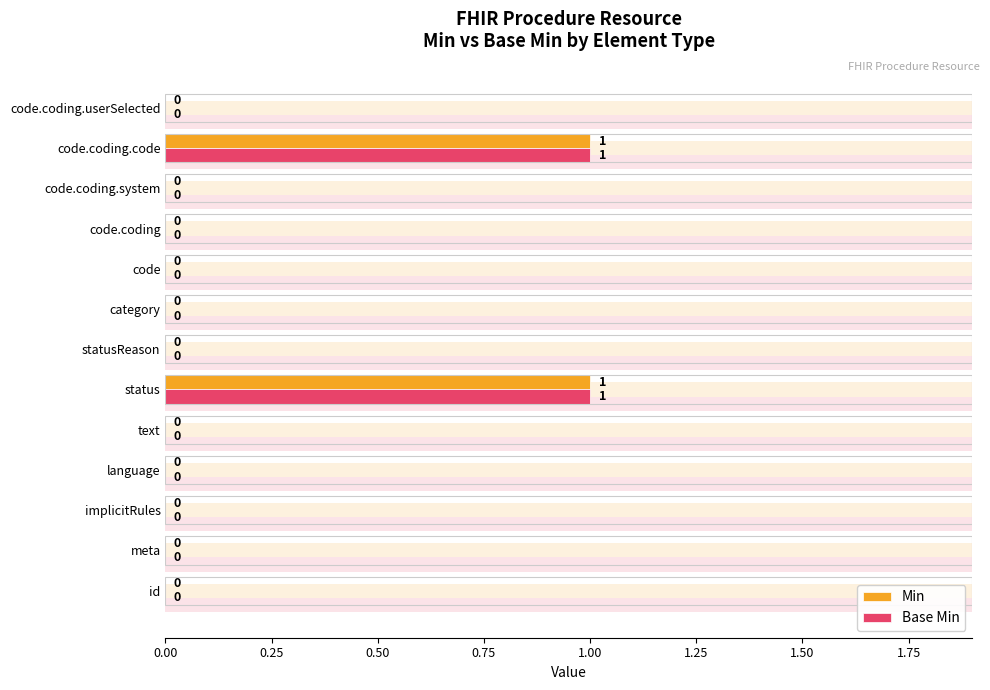

Rank the series by their maximum value, from lowest to highest.

Min, Base Min